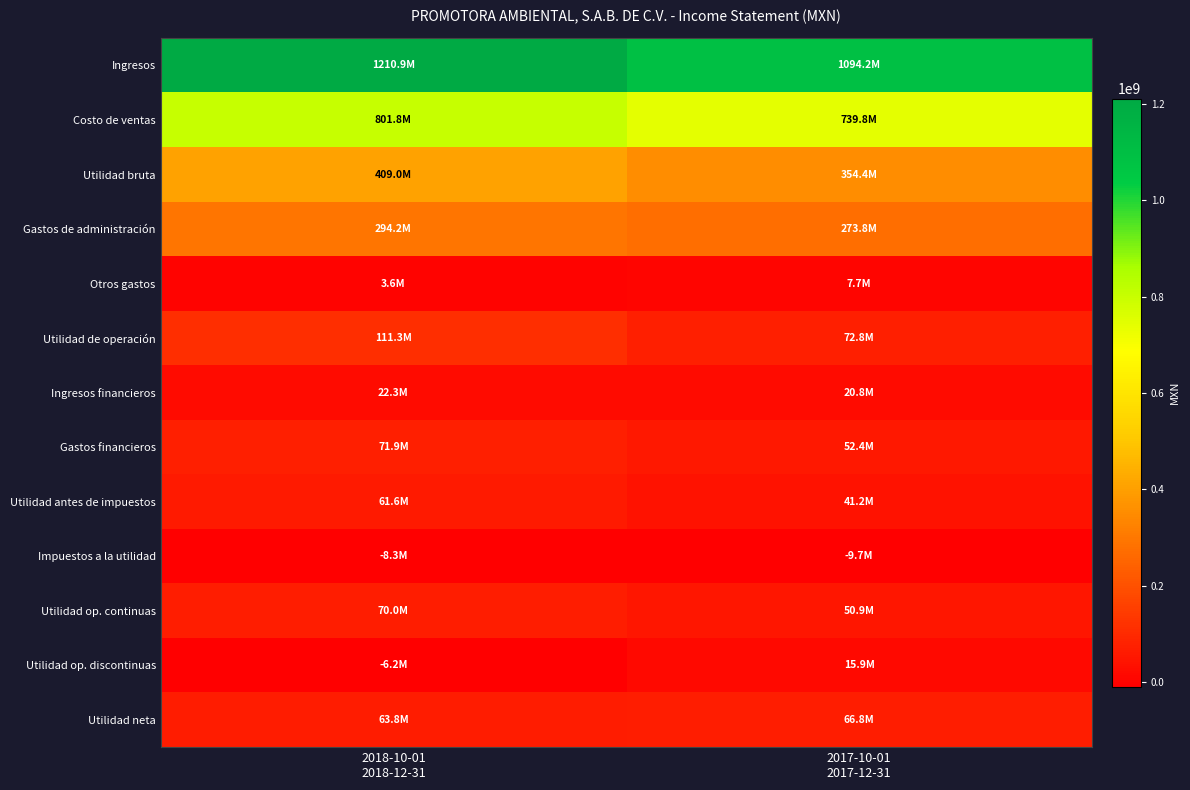

Reading left to right, list all the values displayed in this chart.

Ingresos: 2018-10-01
2018-12-31=1210876000	2017-10-01
2017-12-31=1094177000
Costo de ventas: 2018-10-01
2018-12-31=801833000	2017-10-01
2017-12-31=739788000
Utilidad bruta: 2018-10-01
2018-12-31=409043000	2017-10-01
2017-12-31=354389000
Gastos de administración: 2018-10-01
2018-12-31=294175000	2017-10-01
2017-12-31=273845000
Otros gastos: 2018-10-01
2018-12-31=3589000	2017-10-01
2017-12-31=7710000
Utilidad de operación: 2018-10-01
2018-12-31=111279000	2017-10-01
2017-12-31=72834000
Ingresos financieros: 2018-10-01
2018-12-31=22277000	2017-10-01
2017-12-31=20770000
Gastos financieros: 2018-10-01
2018-12-31=71931000	2017-10-01
2017-12-31=52393000
Utilidad antes de impuestos: 2018-10-01
2018-12-31=61625000	2017-10-01
2017-12-31=41211000
Impuestos a la utilidad: 2018-10-01
2018-12-31=-8340000	2017-10-01
2017-12-31=-9674000
Utilidad op. continuas: 2018-10-01
2018-12-31=69965000	2017-10-01
2017-12-31=50885000
Utilidad op. discontinuas: 2018-10-01
2018-12-31=-6195000	2017-10-01
2017-12-31=15901000
Utilidad neta: 2018-10-01
2018-12-31=63770000	2017-10-01
2017-12-31=66786000